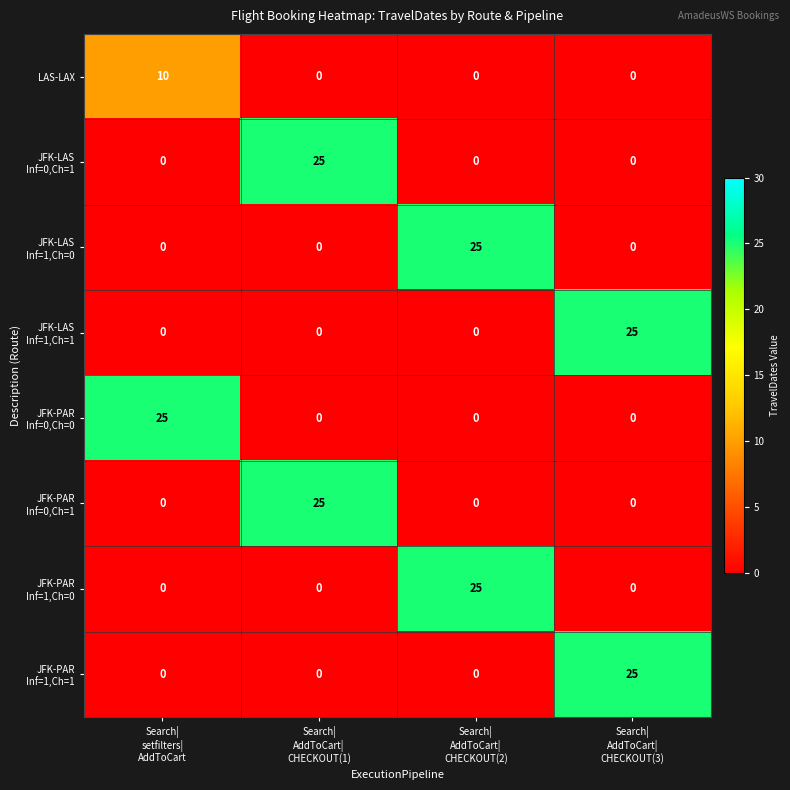

What is the maximum value shown in the chart?

25